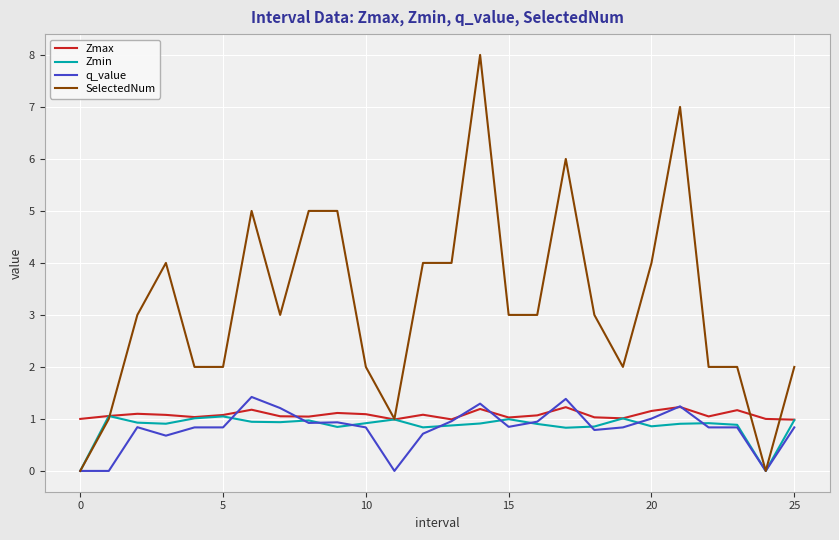

Which series has the largest range (max minus min)?

SelectedNum